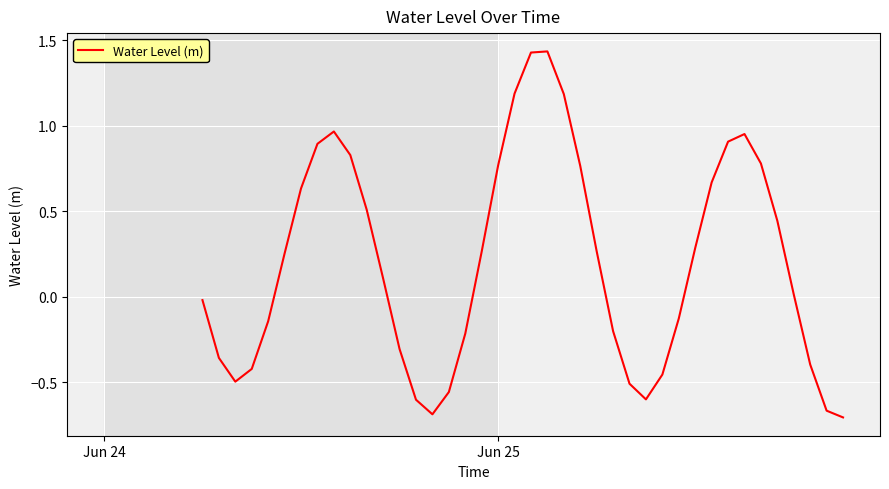

What is the difference between the maximum and minimum values?

2.1